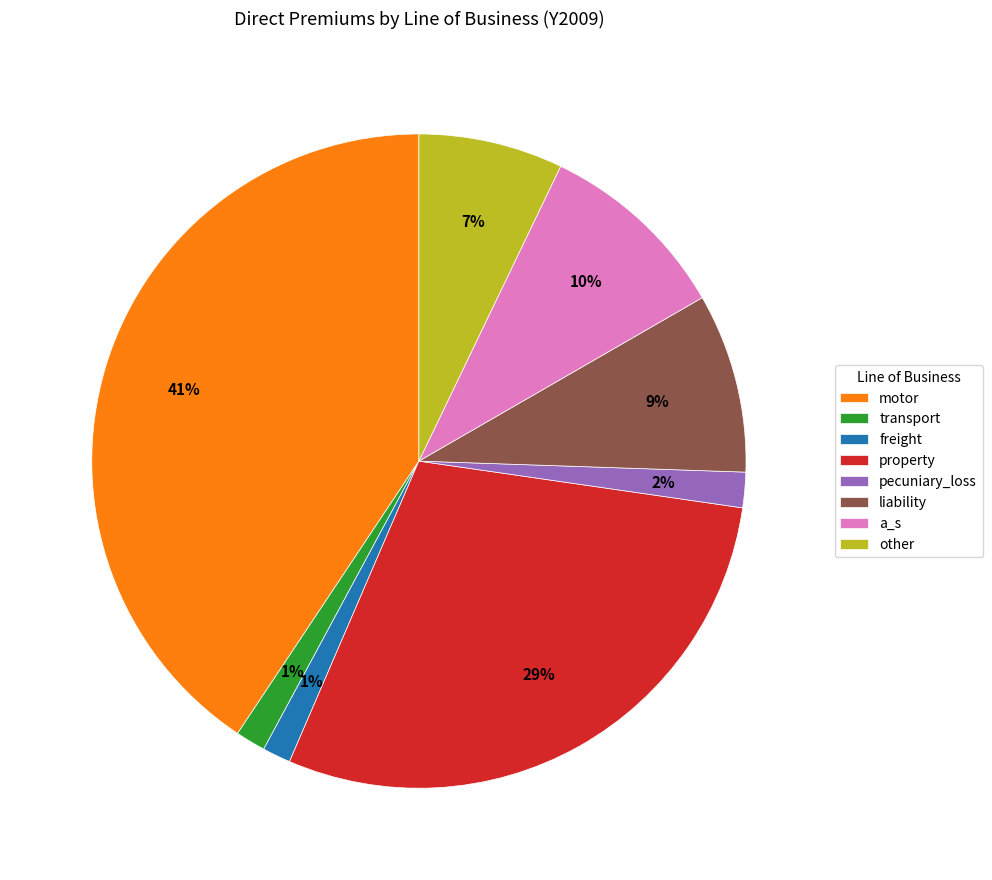

Which has a higher value, pecuniary_loss or a_s?

a_s